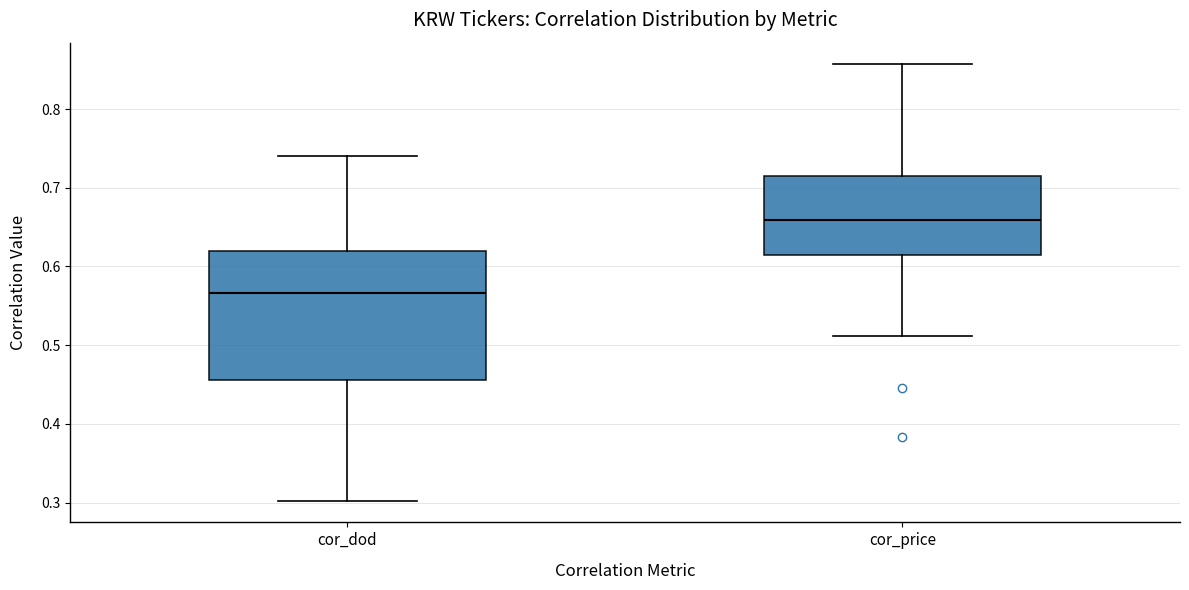

Reading left to right, read every box against the y-axis: the position of its median line, the range the box covers, and the ends of its whiskers. The values are not printed on the chart, so give them approximately, as read against the axis.

cor_dod: median 0.57, box 0.46 to 0.62, whiskers 0.30 to 0.74
cor_price: median 0.66, box 0.61 to 0.71, whiskers 0.51 to 0.86